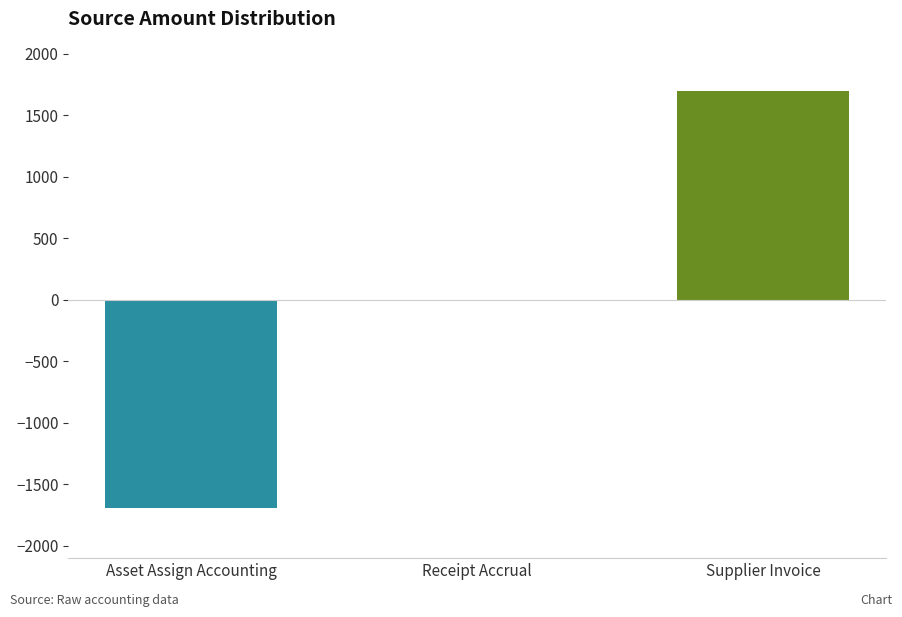

Reading right to left, list all the values displayed in this chart.

1695	0	-1695